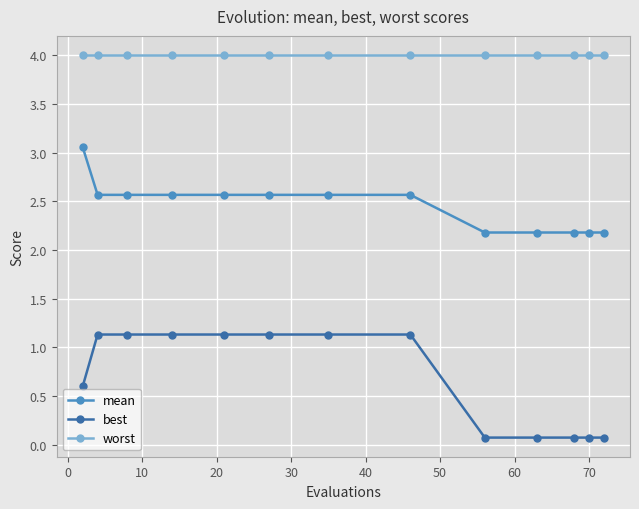

List the series in order of their peak value, highest first.

worst, mean, best